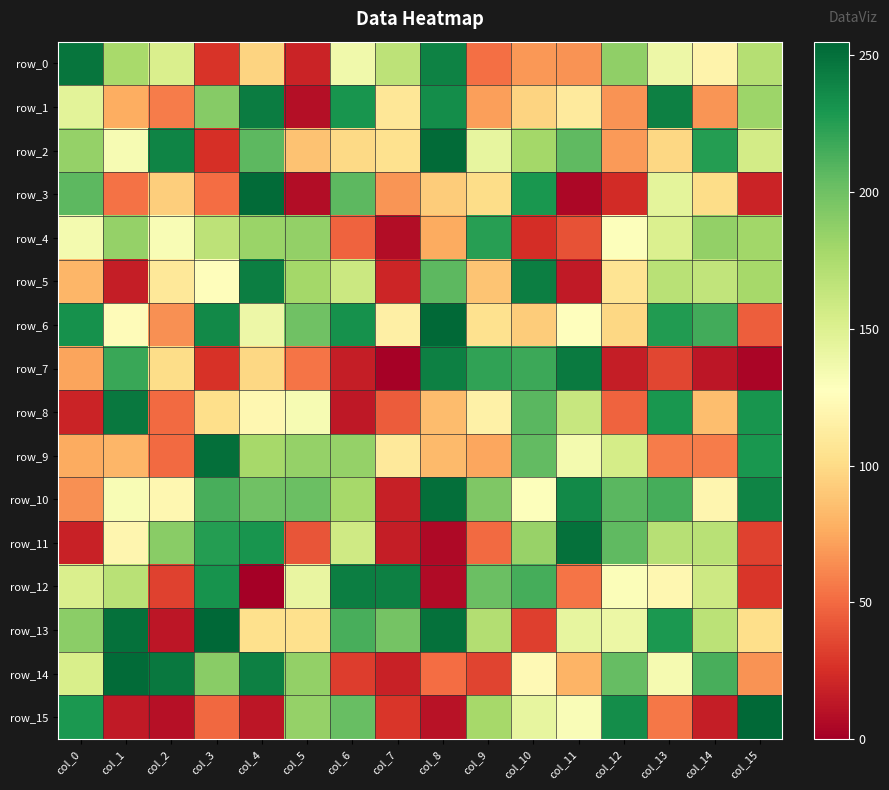

At how many categories does at least one series exceed 72?

16